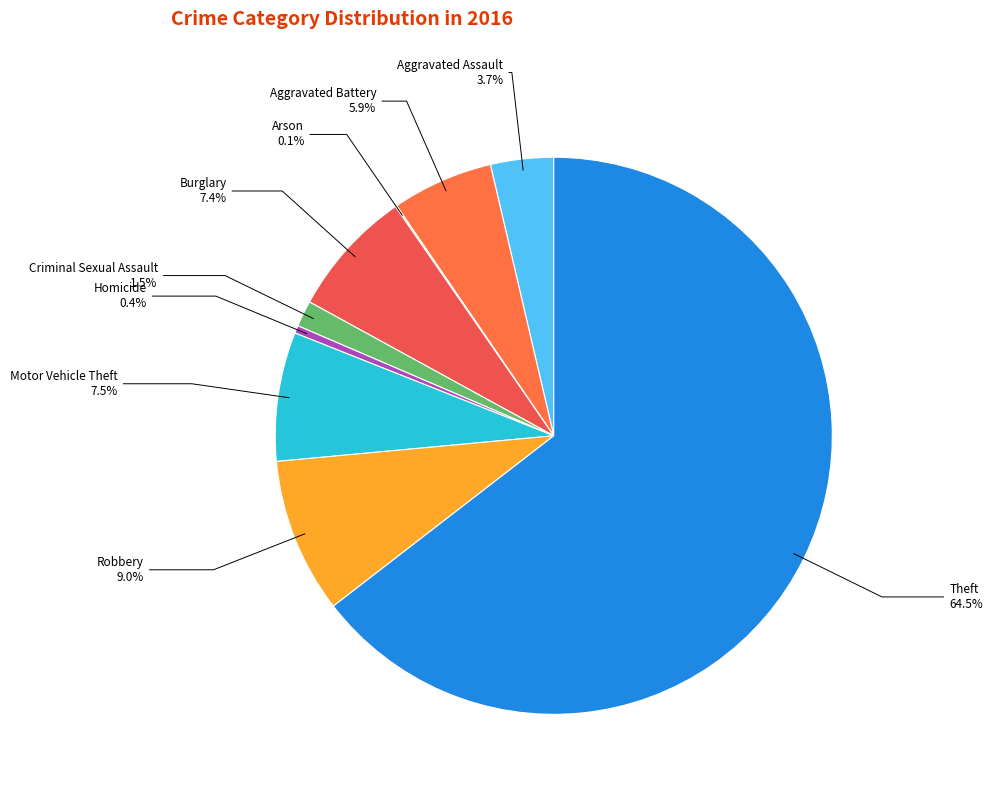

Which slice is the largest?

Theft